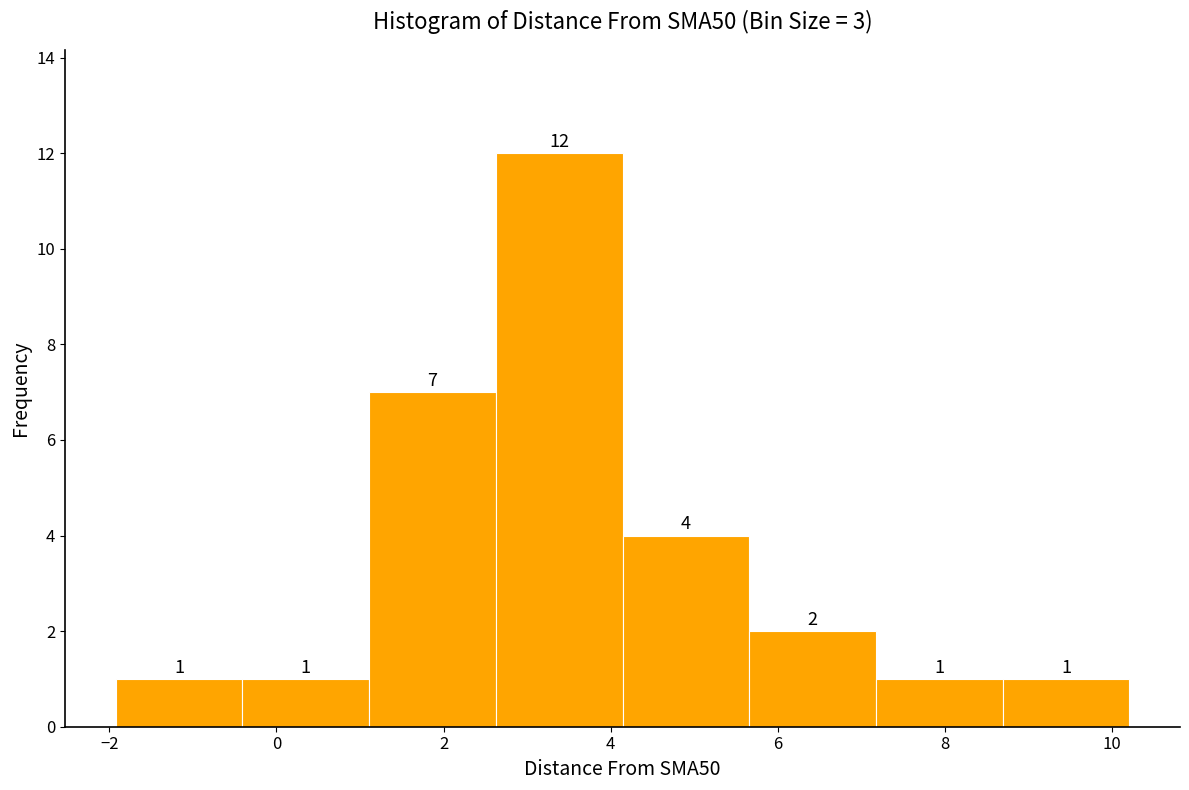

Reading left to right, list every bar in this chart as the range it spans on the x-axis followed by its height. The bar edges are not printed on the chart, so give them approximately, as read against the axis.

-2.0 to -0.4: 1
-0.4 to 1.2: 1
1.2 to 2.6: 7
2.6 to 4.2: 12
4.2 to 5.6: 4
5.6 to 7.2: 2
7.2 to 8.6: 1
8.6 to 10.2: 1